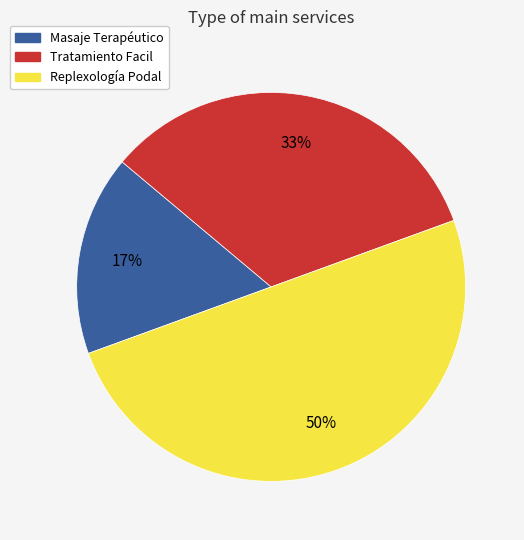

Is the sum of Replexología Podal and Tratamiento Facil greater than half?

Yes